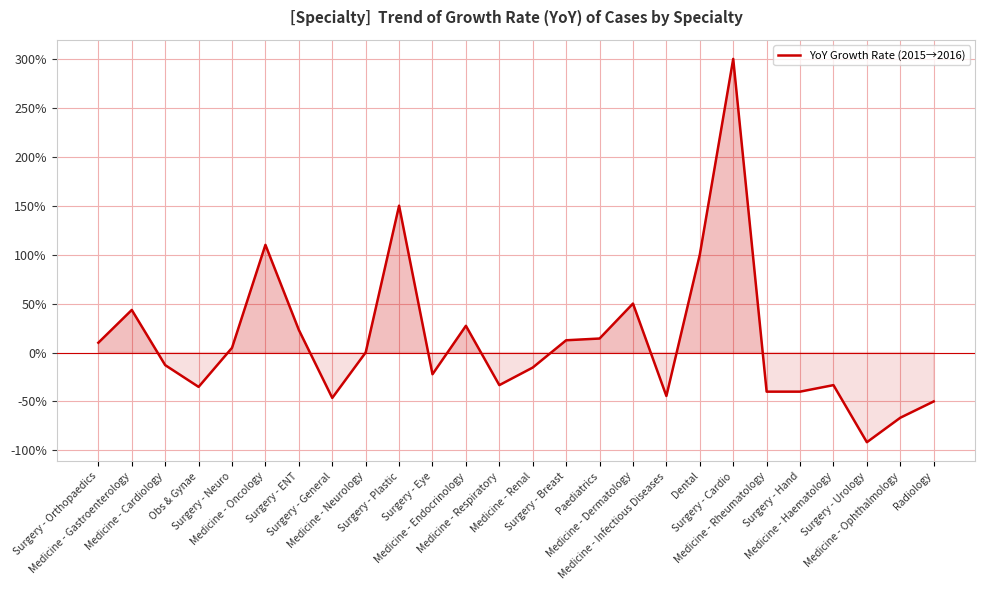

What is the greatest value displayed?

300.0